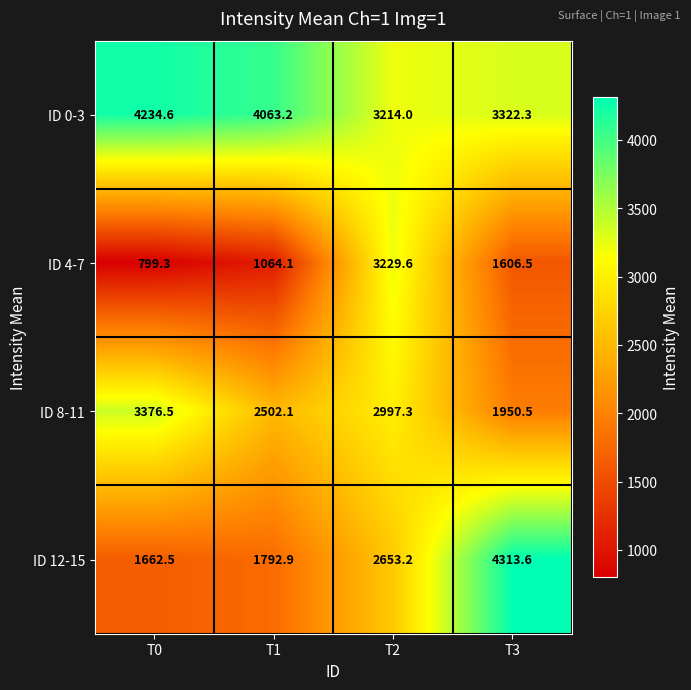

List the series in order of their peak value, highest first.

ID 12-15, ID 0-3, ID 8-11, ID 4-7